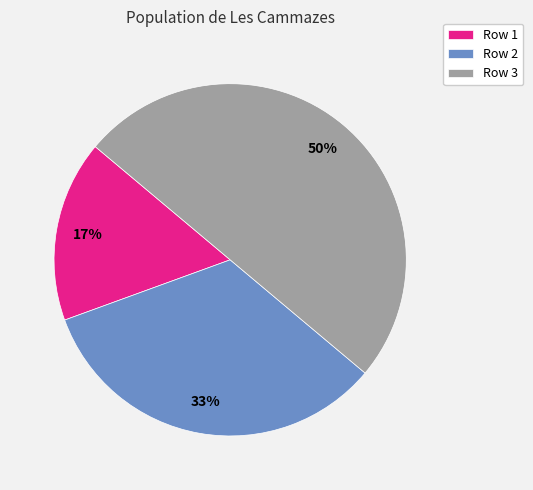

True or false: Row 3 accounts for 59% of the total.

False